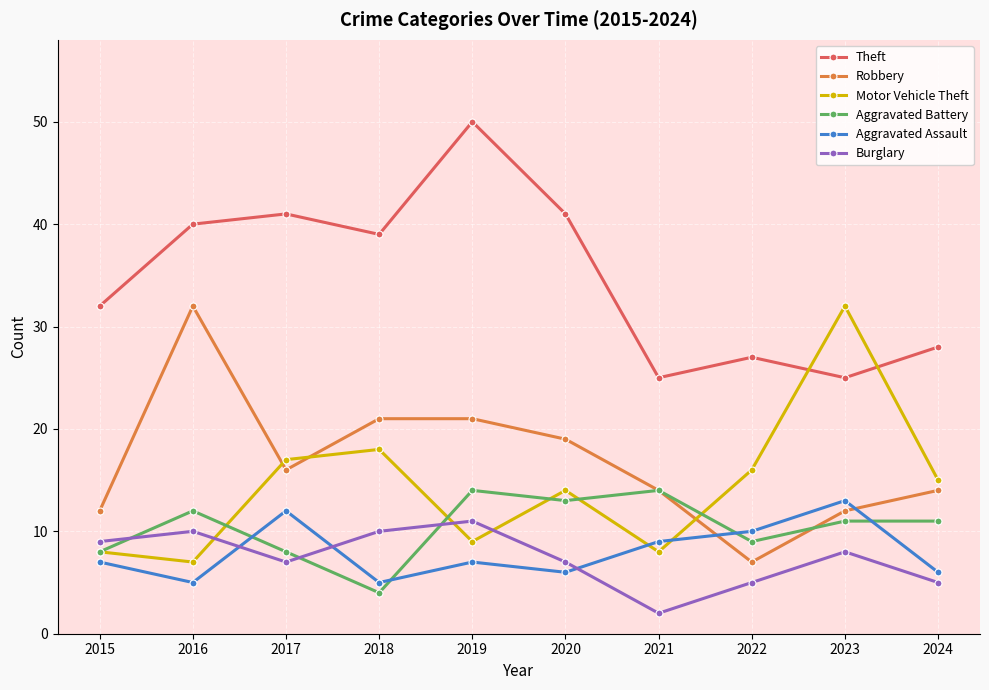

Which series has the largest total across all categories?

Theft